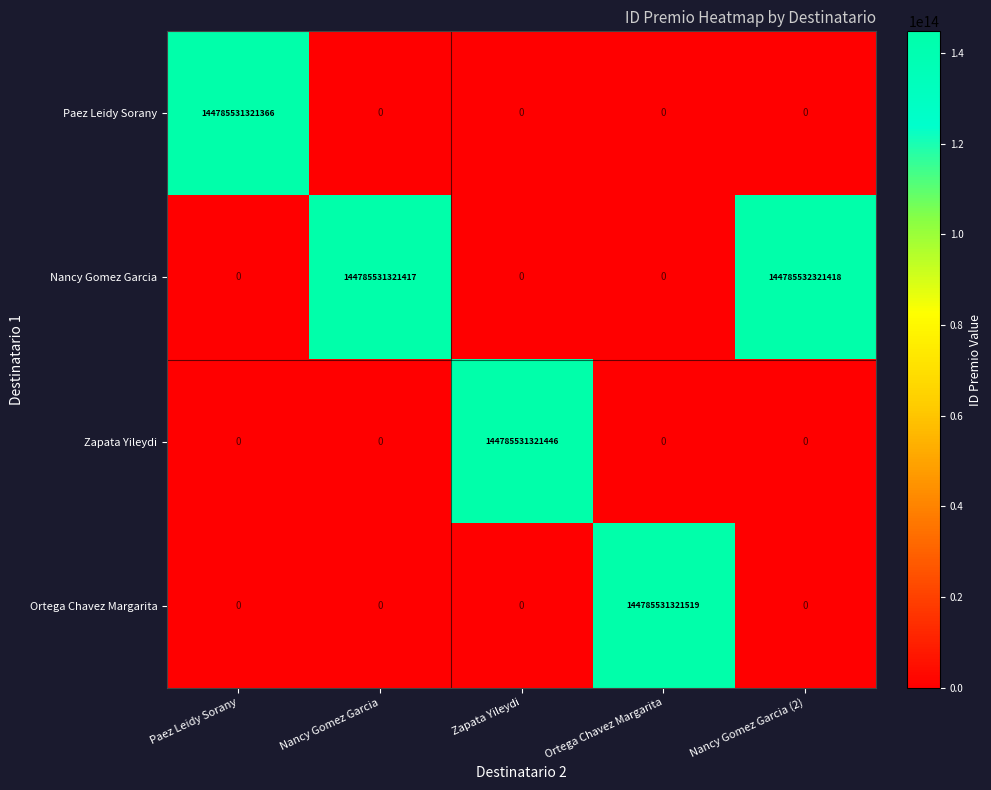

The value of Zapata Yileydi at Paez Leidy Sorany is 0. True or false?

True